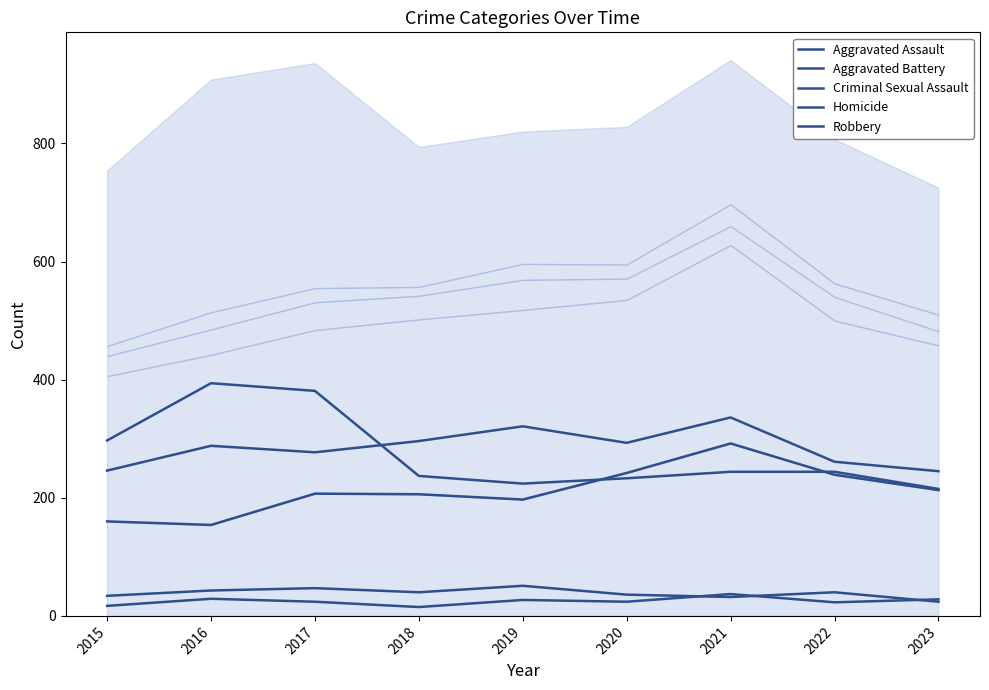

What is the value of the Aggravated Assault point at the 5th from the left?

197